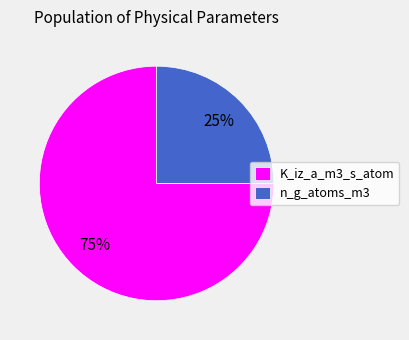

Which has a higher value, n_g_atoms_m3 or K_iz_a_m3_s_atom?

K_iz_a_m3_s_atom